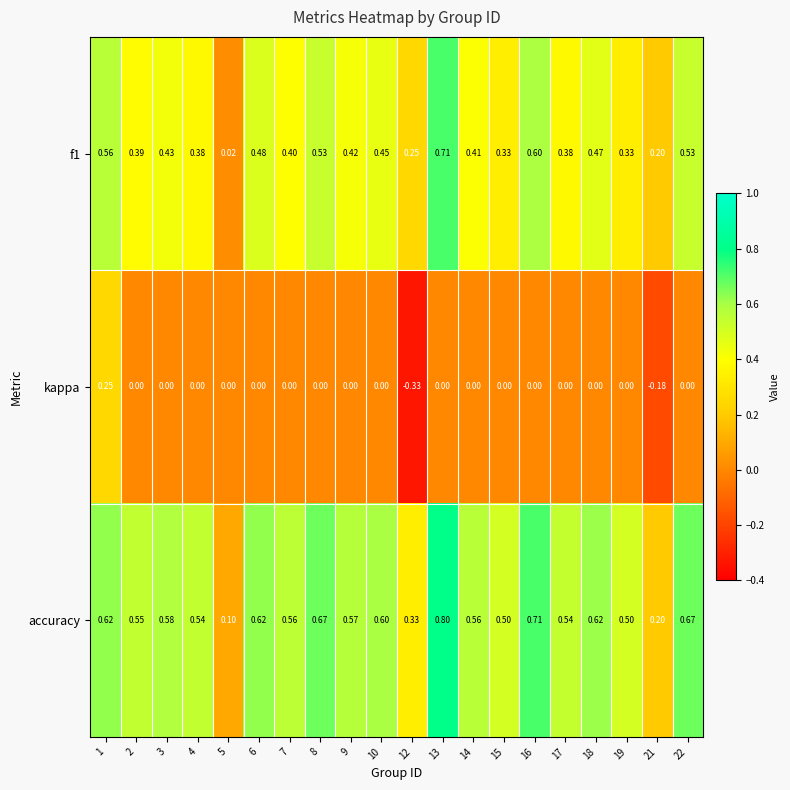

Is the value of kappa at 6 greater than the value of f1 at 22?

No